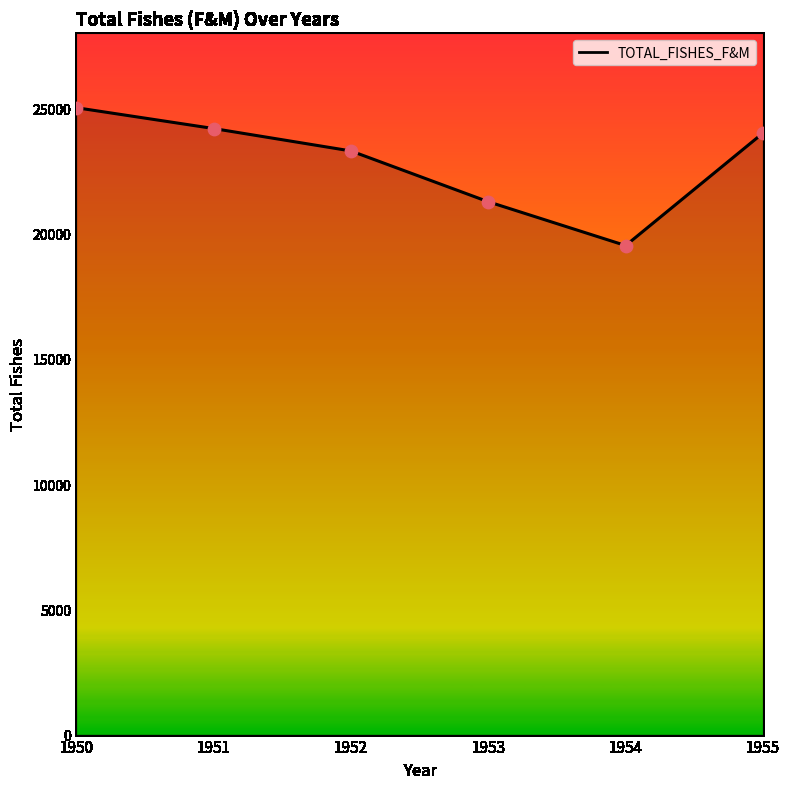

What is the change in value from 1952 to 1954?

-3776.9